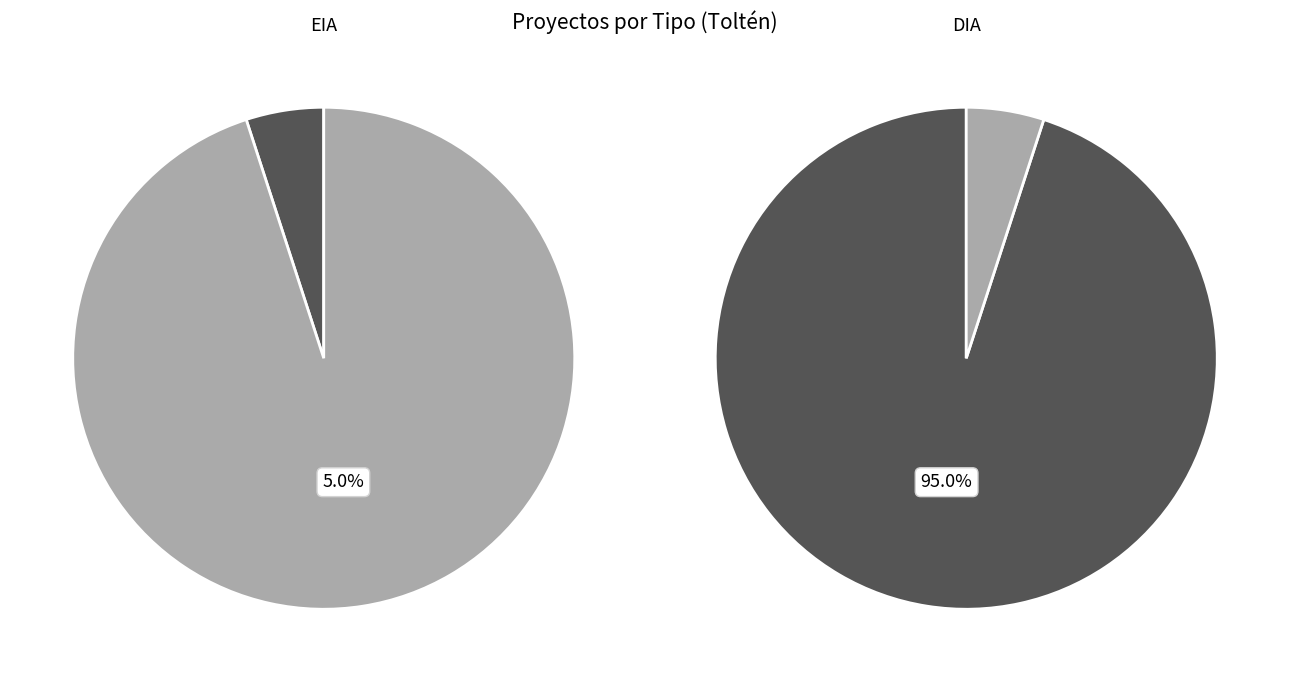

To the nearest percent, what portion does EIA represent?

5%